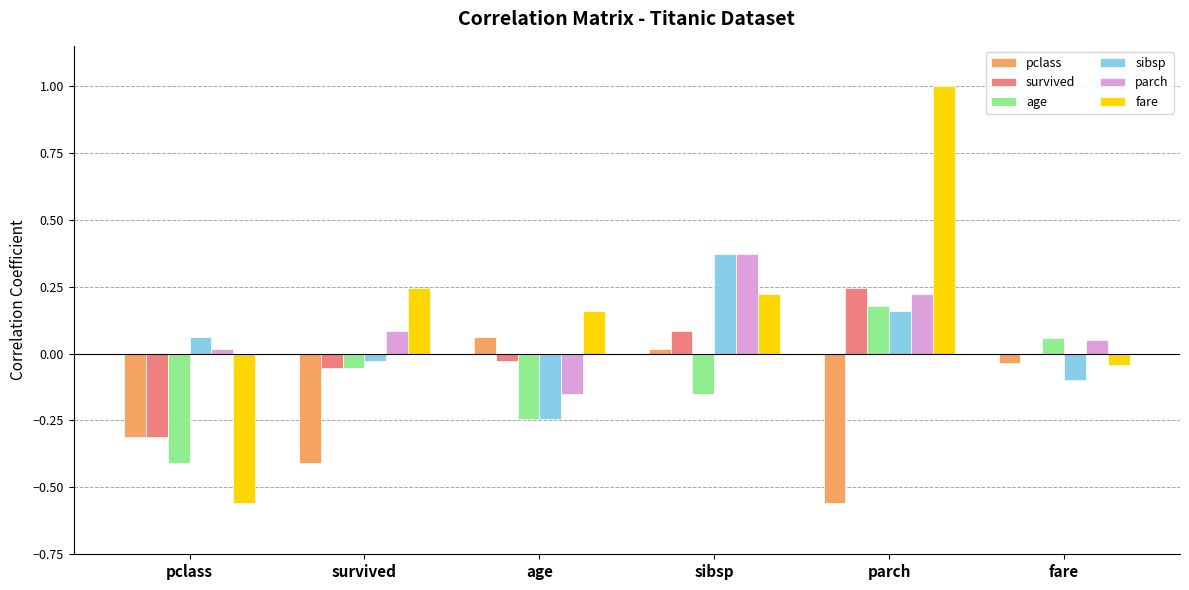

Between pclass and parch, which series saw the biggest shift?

fare